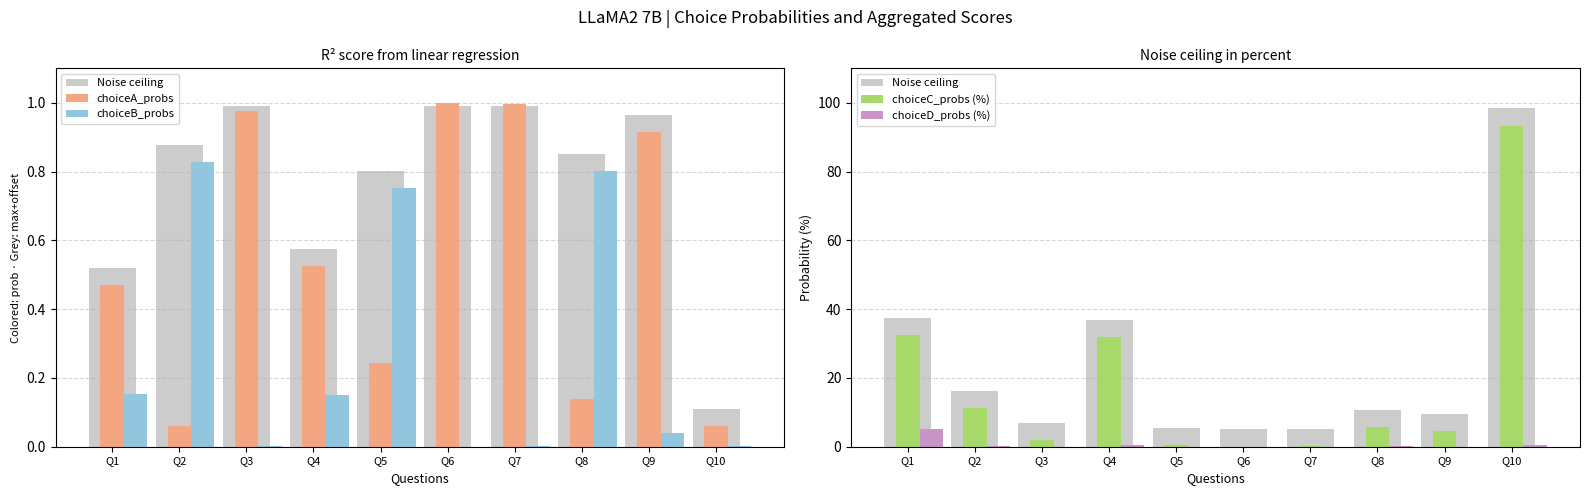

What is the value of the choiceA_probs bar at the 4th from the left?

0.5